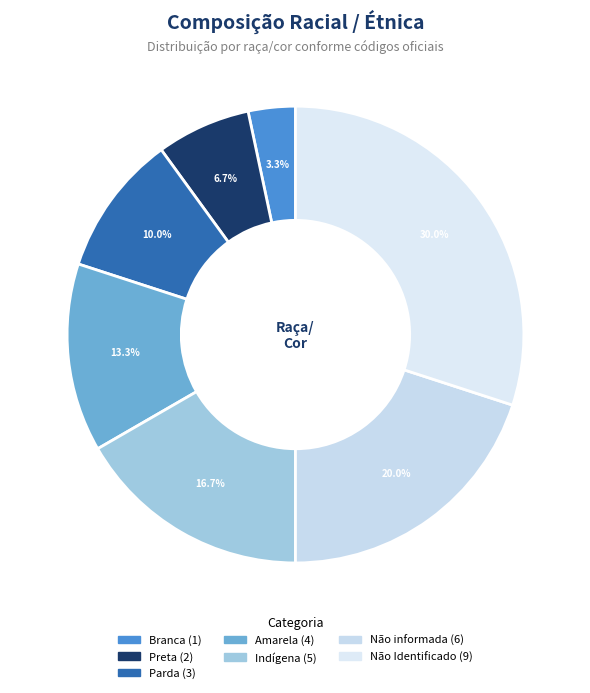

Is there a majority slice in this chart?

No